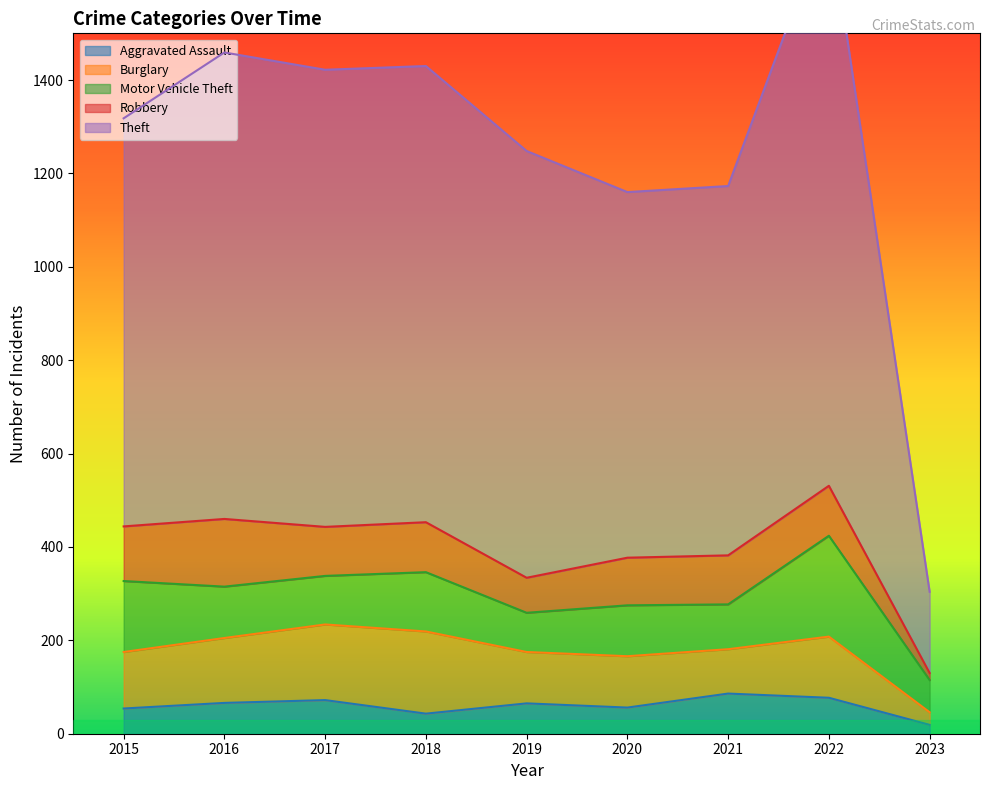

How many lines are shown in the chart?

5